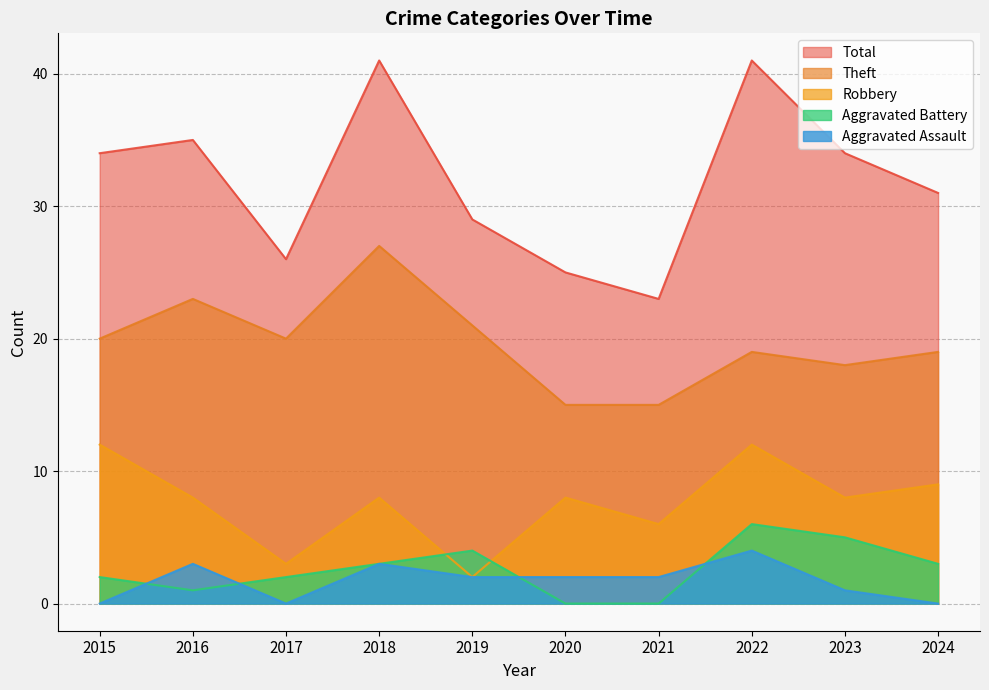

What is the difference between the maximum and minimum values in the Aggravated Assault series?

4